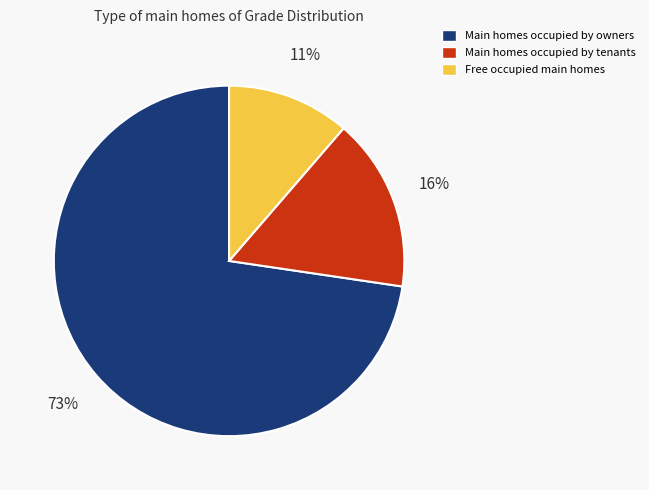

To the nearest percent, what is the average slice percentage?

33%